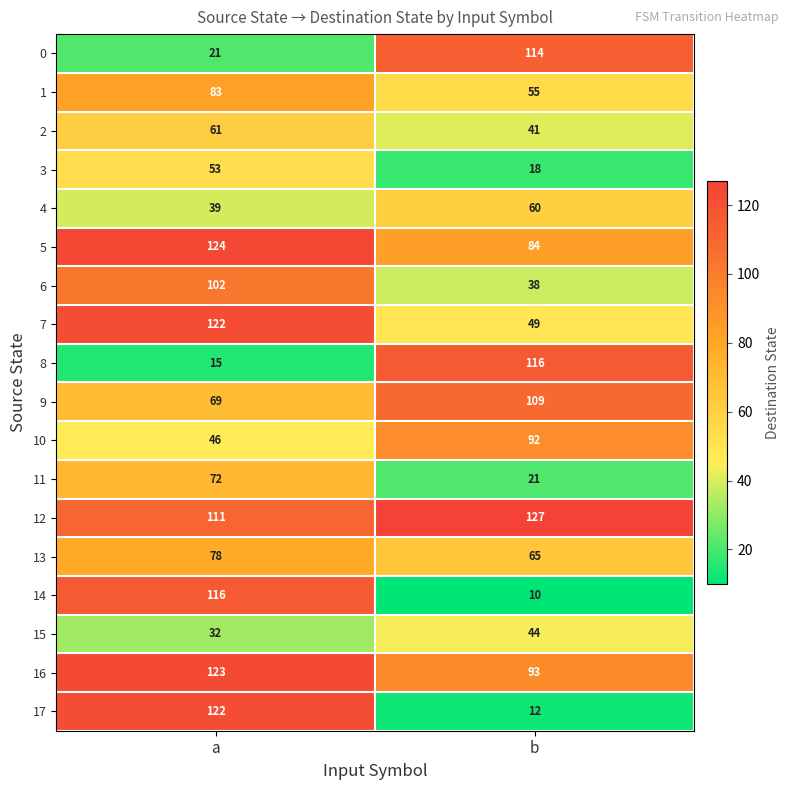

What is the maximum value shown in the chart?

127